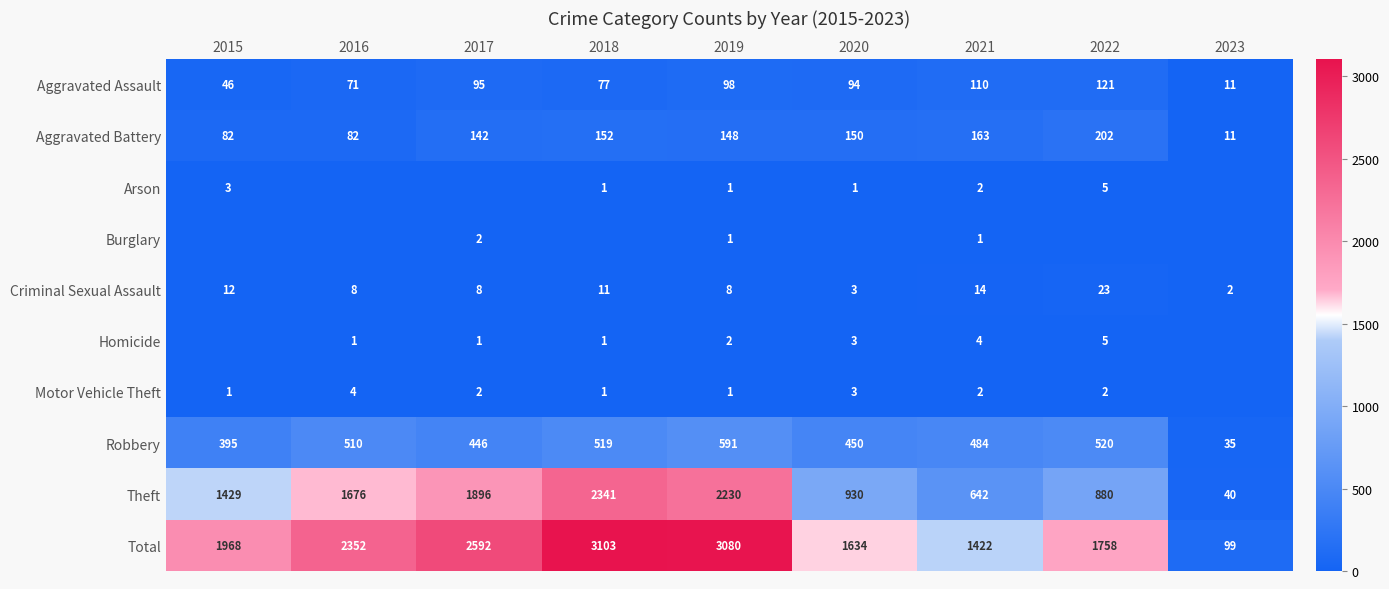

Is the value of Aggravated Assault at 2018 greater than the value of Motor Vehicle Theft at 2016?

Yes